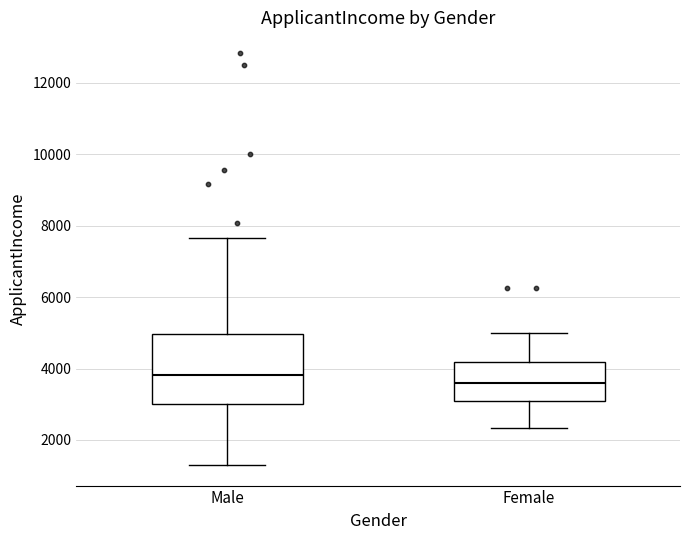

Which box is the tallest, from its lower edge to its upper edge?

Male